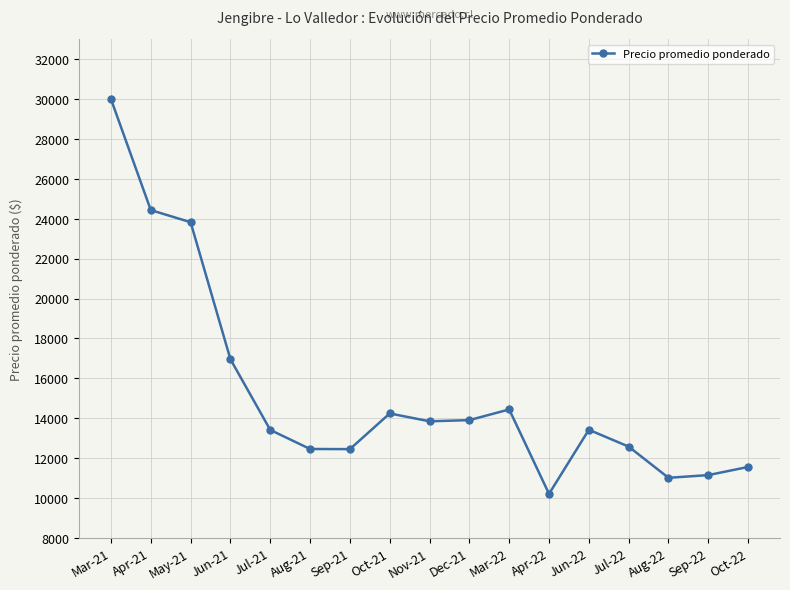

True or false: the data has more than 1 interior local peaks.

True